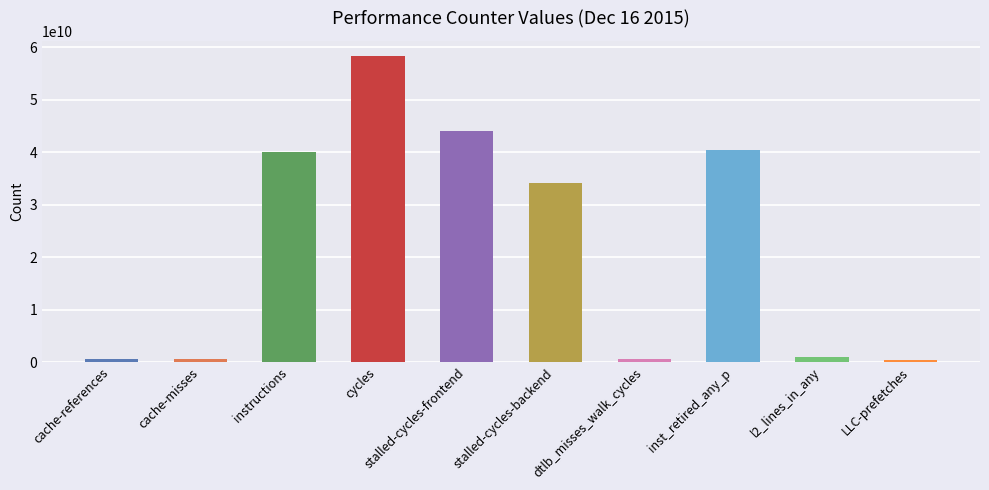

What is the maximum value shown in the chart?

58345131335